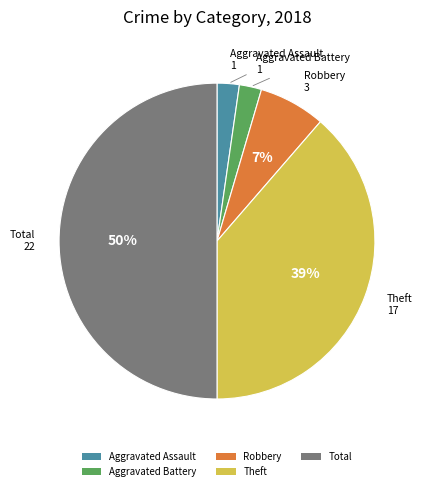

Approximately how many times larger is the value at Aggravated Battery compared to Robbery?

0.3